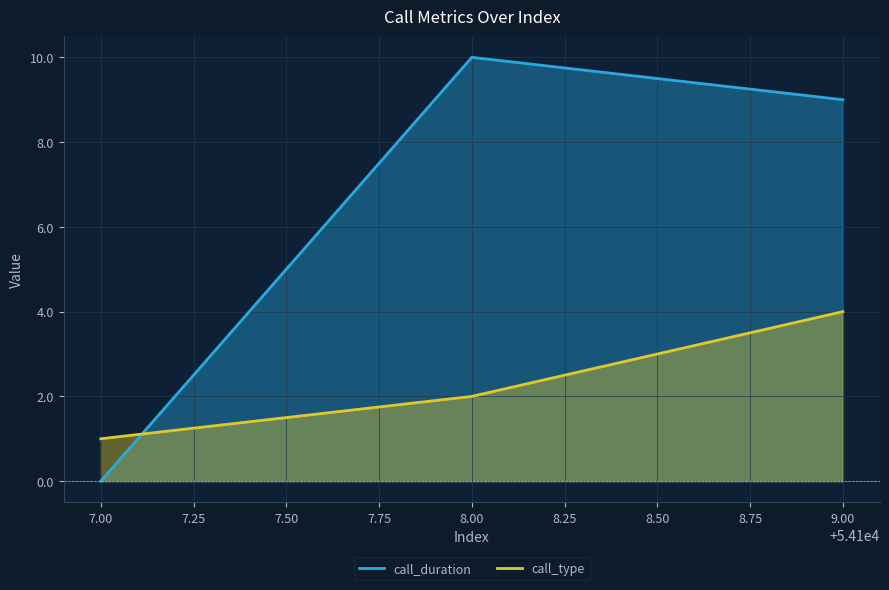

List the series in order of their peak value, lowest first.

call_type, call_duration